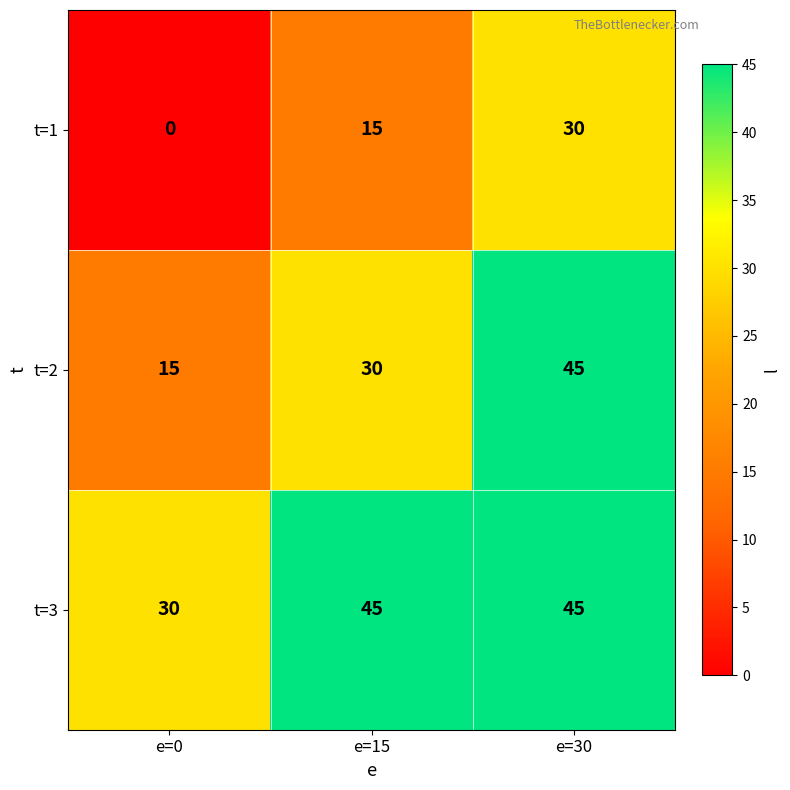

How many values in the t=2 series are below 30?

1